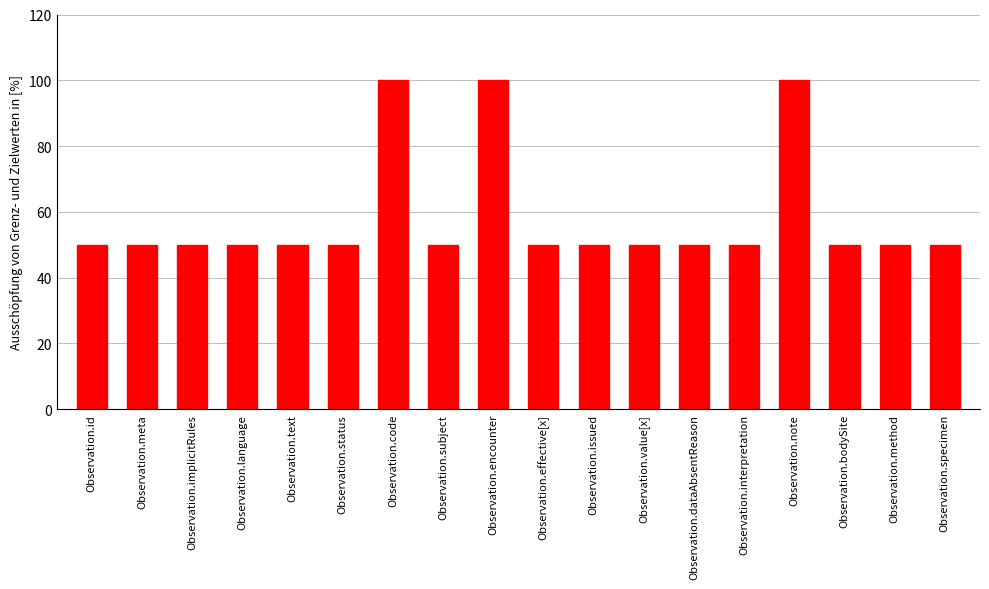

Is it true that the value at Observation.text is 50?

True